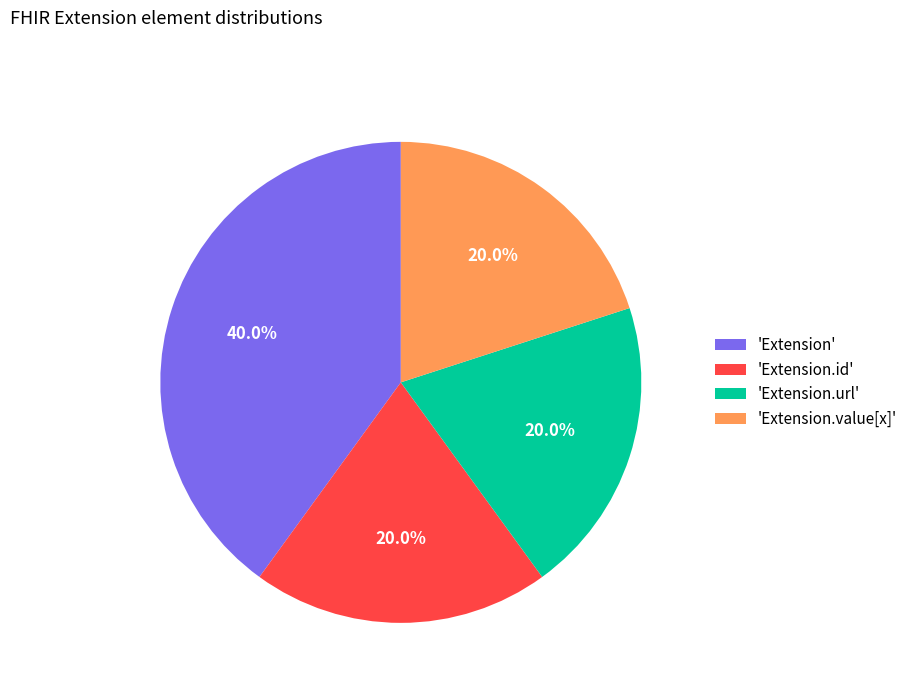

Do 'Extension.id' and 'Extension.value[x]' together represent more than half of the pie?

No